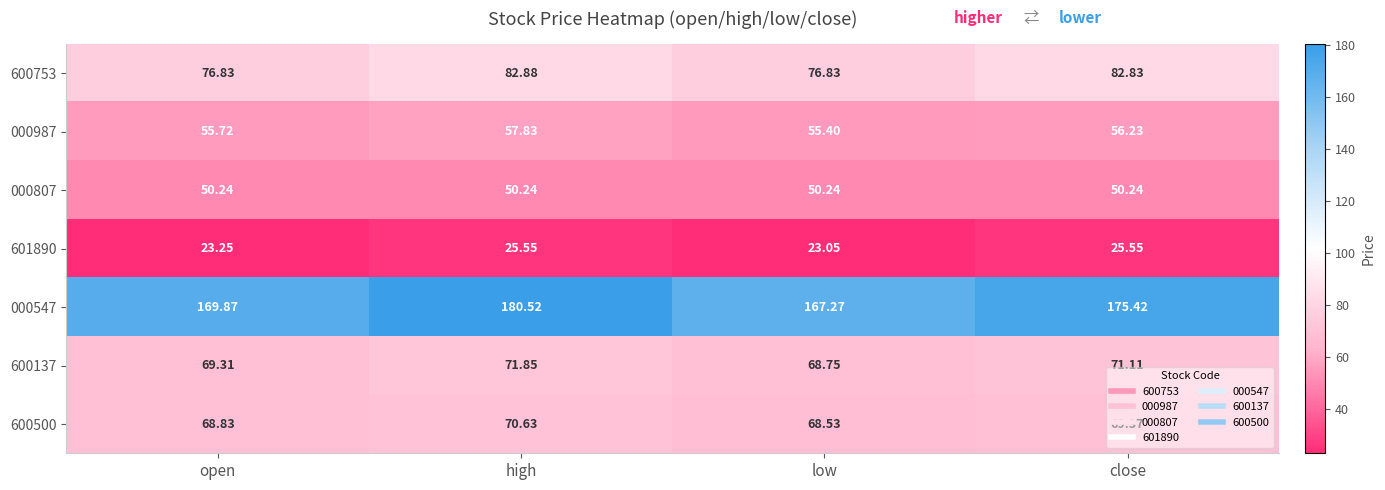

Where is 000547 nearest to the value 173?

close